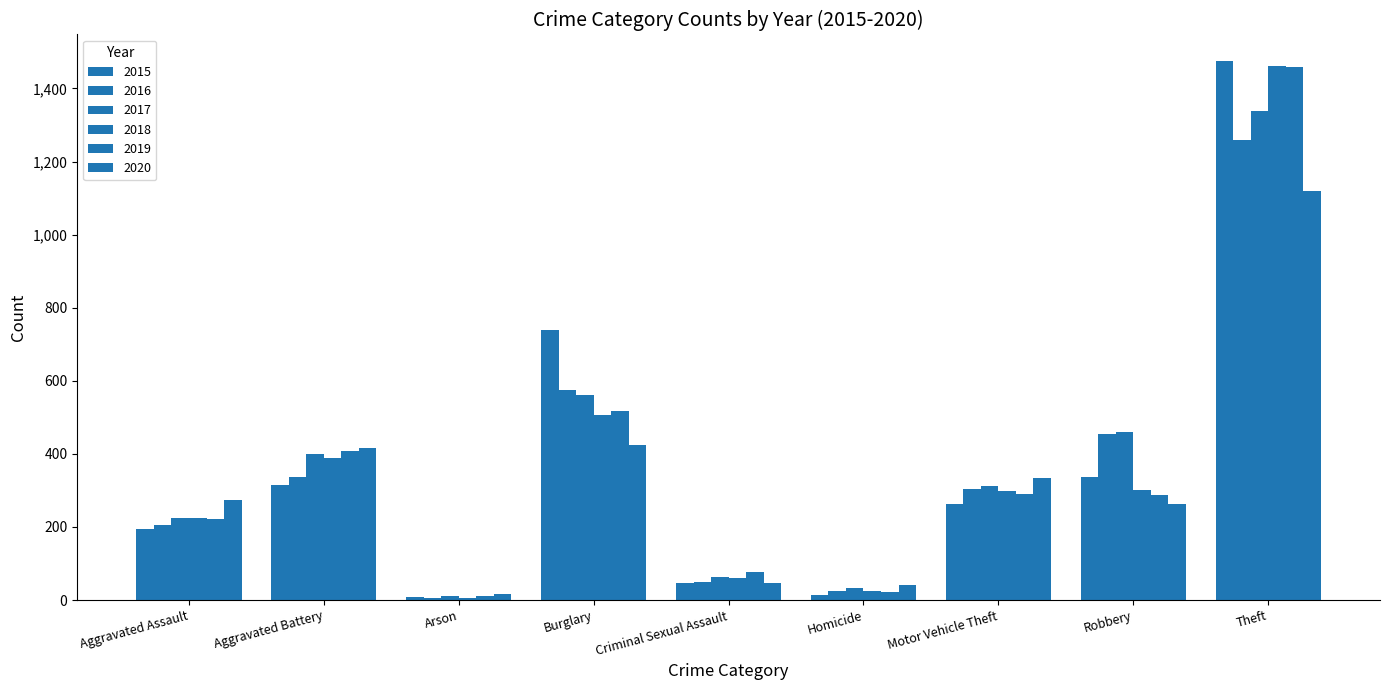

What is the greatest value displayed?

1474